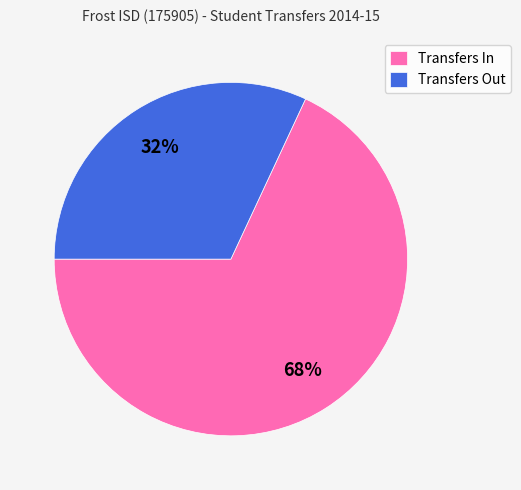

To the nearest percent, what percentage of the pie is Transfers In?

68%